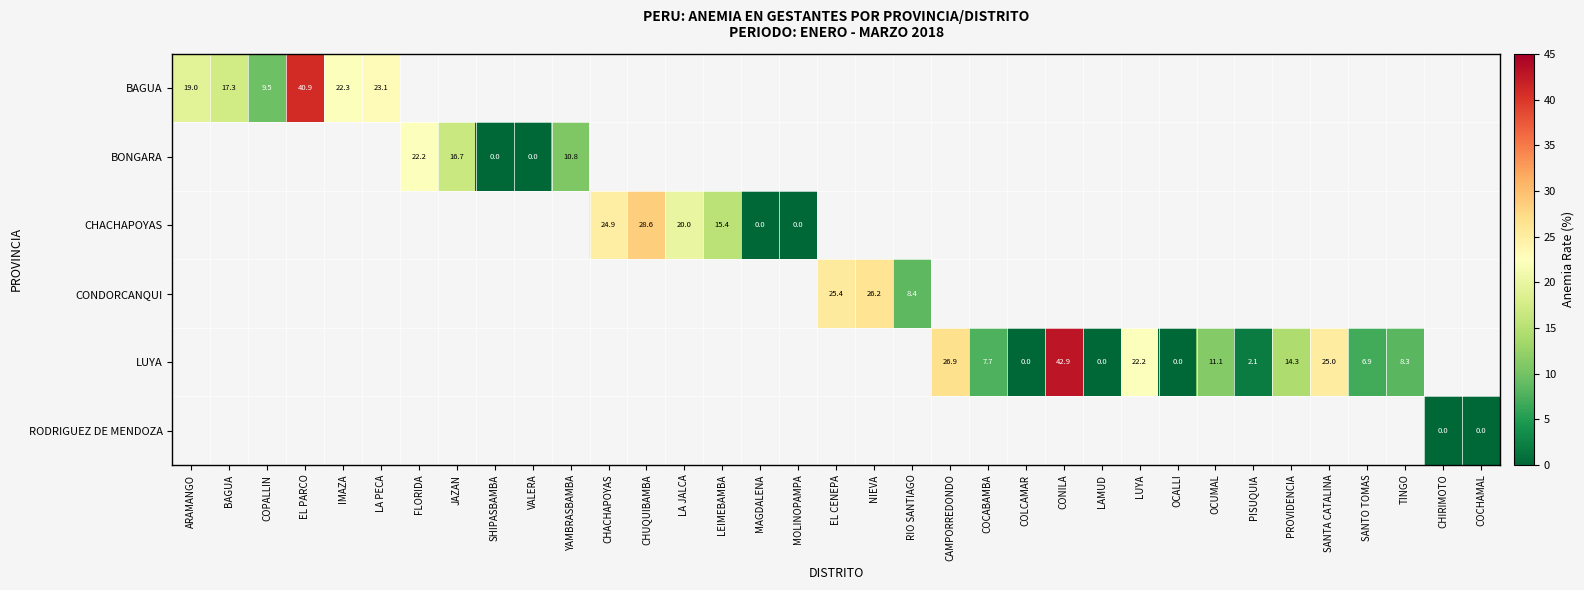

Between COCHAMAL and CHACHAPOYAS, which is larger?

CHACHAPOYAS